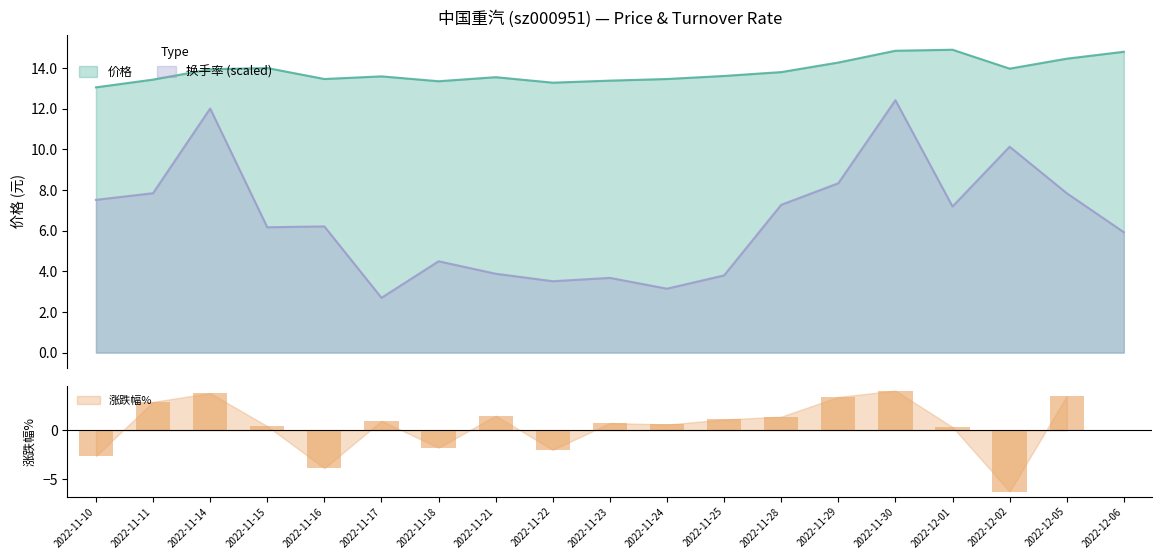

What is the sum of all 换手率 values?

124.0